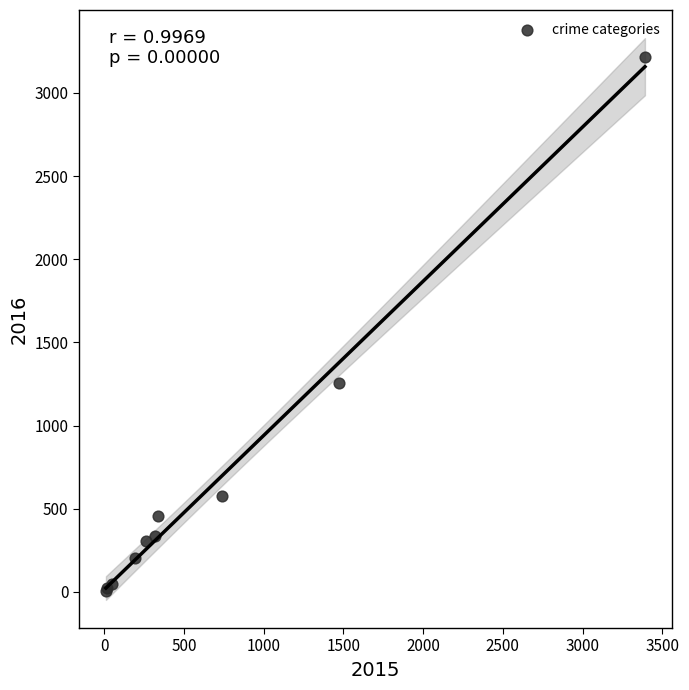

What Y value in the scatter plot is closest to 1612?

1259